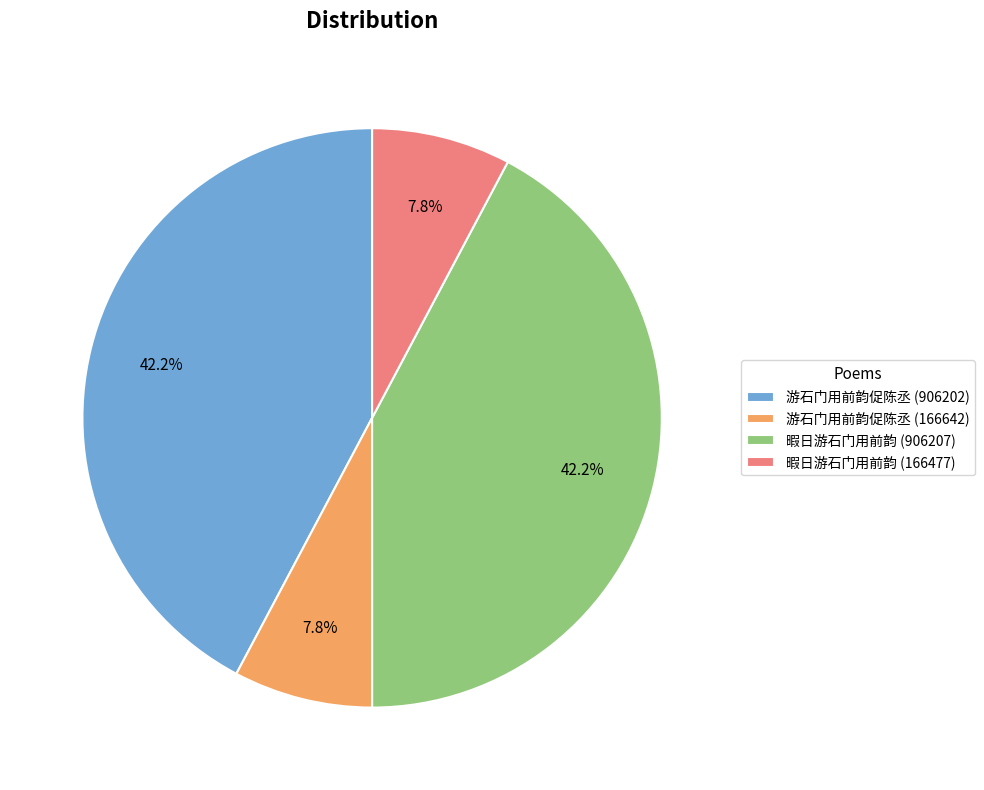

Is there a majority slice in this chart?

No